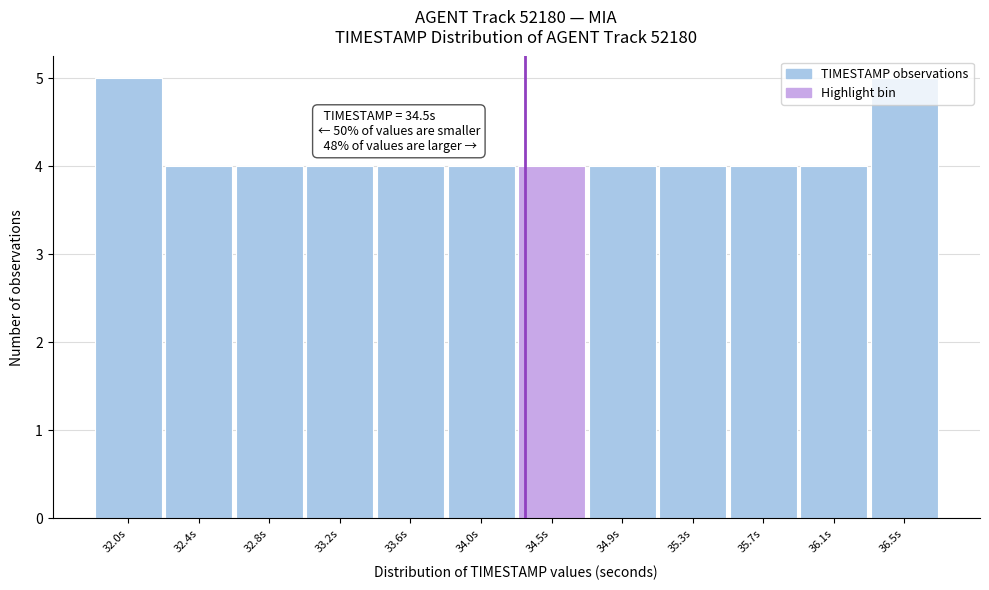

What is the label of the 9th bar from the left?

35.3s